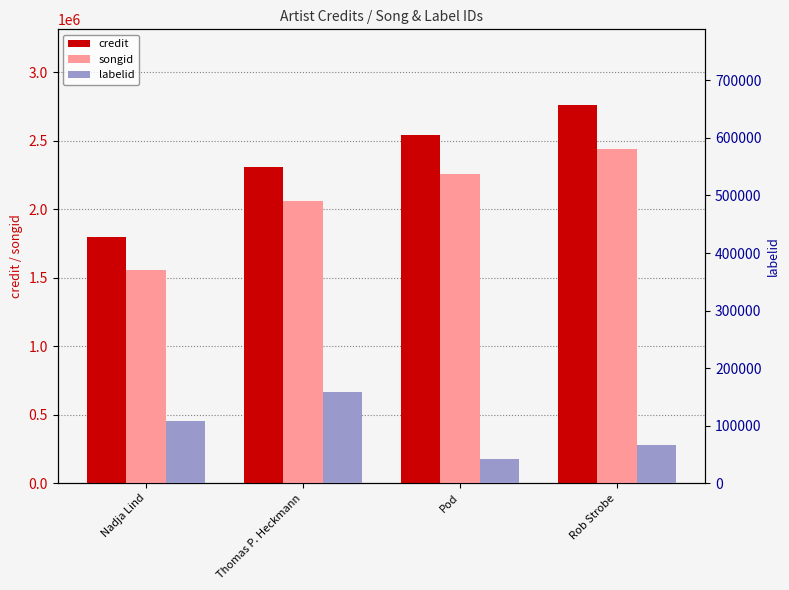

Are the bars grouped side by side (vs. stacked)?

Yes